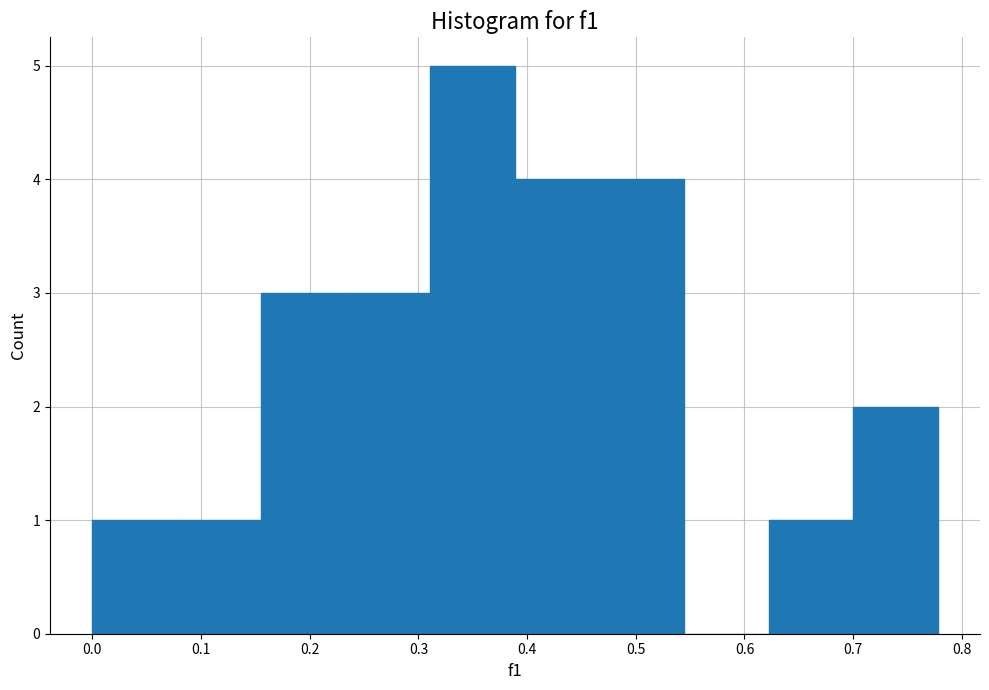

What is the height of the bar covering 0.39 to 0.47 on the x-axis? Neither the bar edges nor the heights are printed on the chart, so give them approximately, as read against the axes.

4